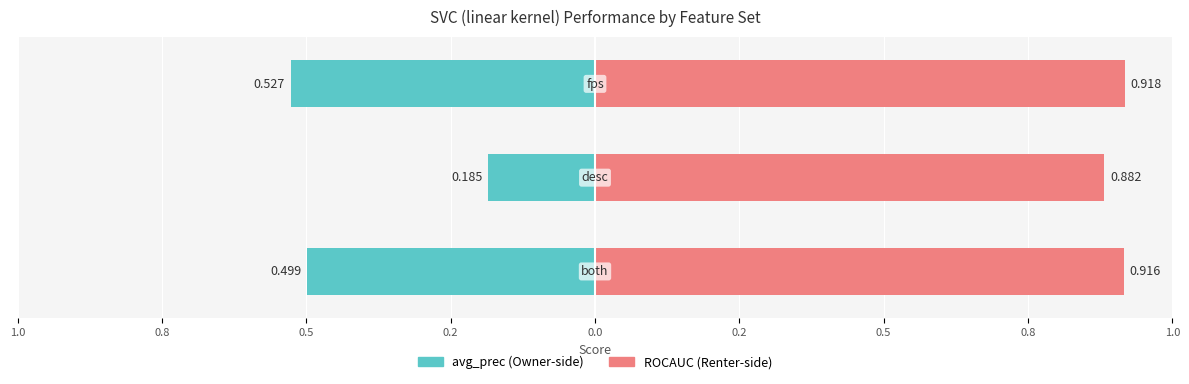

What is the greatest value displayed?

0.9